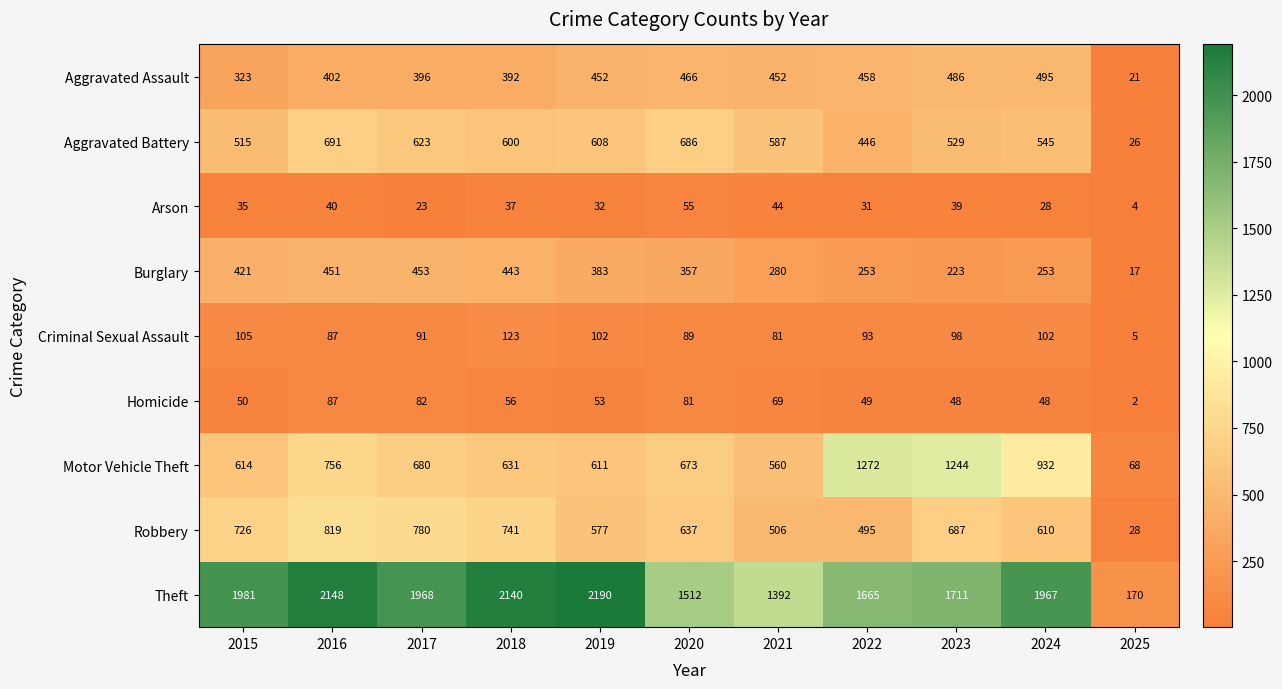

At which label does Homicide reach its peak?

2016